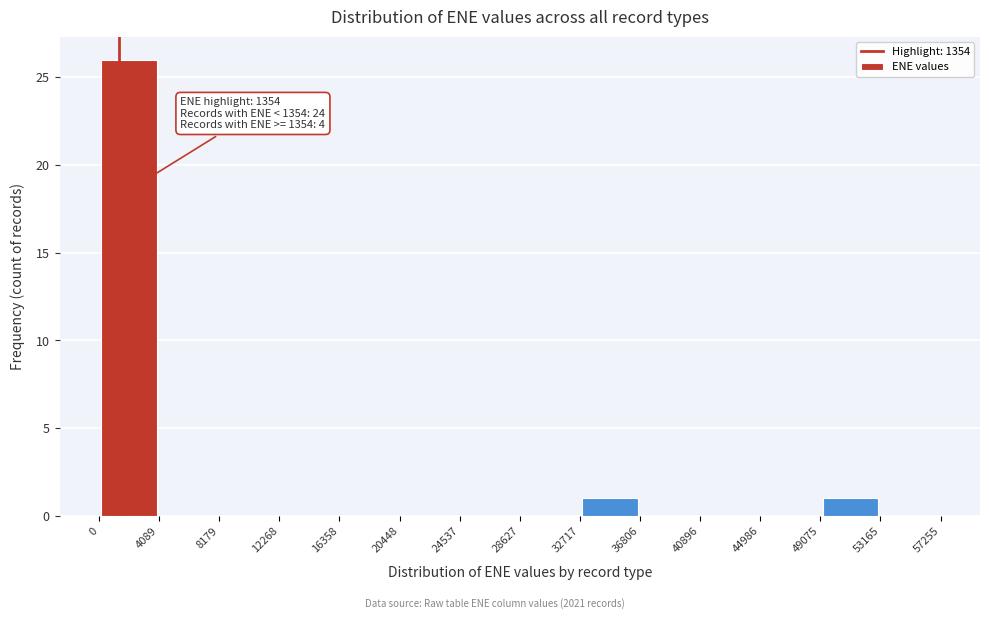

Which range on the x-axis has the tallest bar?

0 to 4089